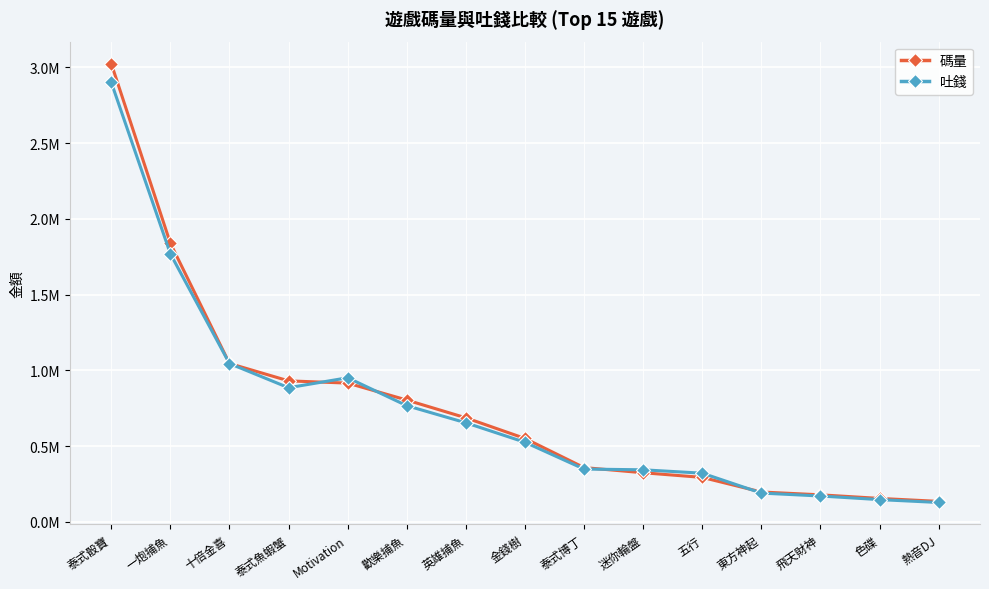

What is the sum of all 碼量 values?

11437026.8